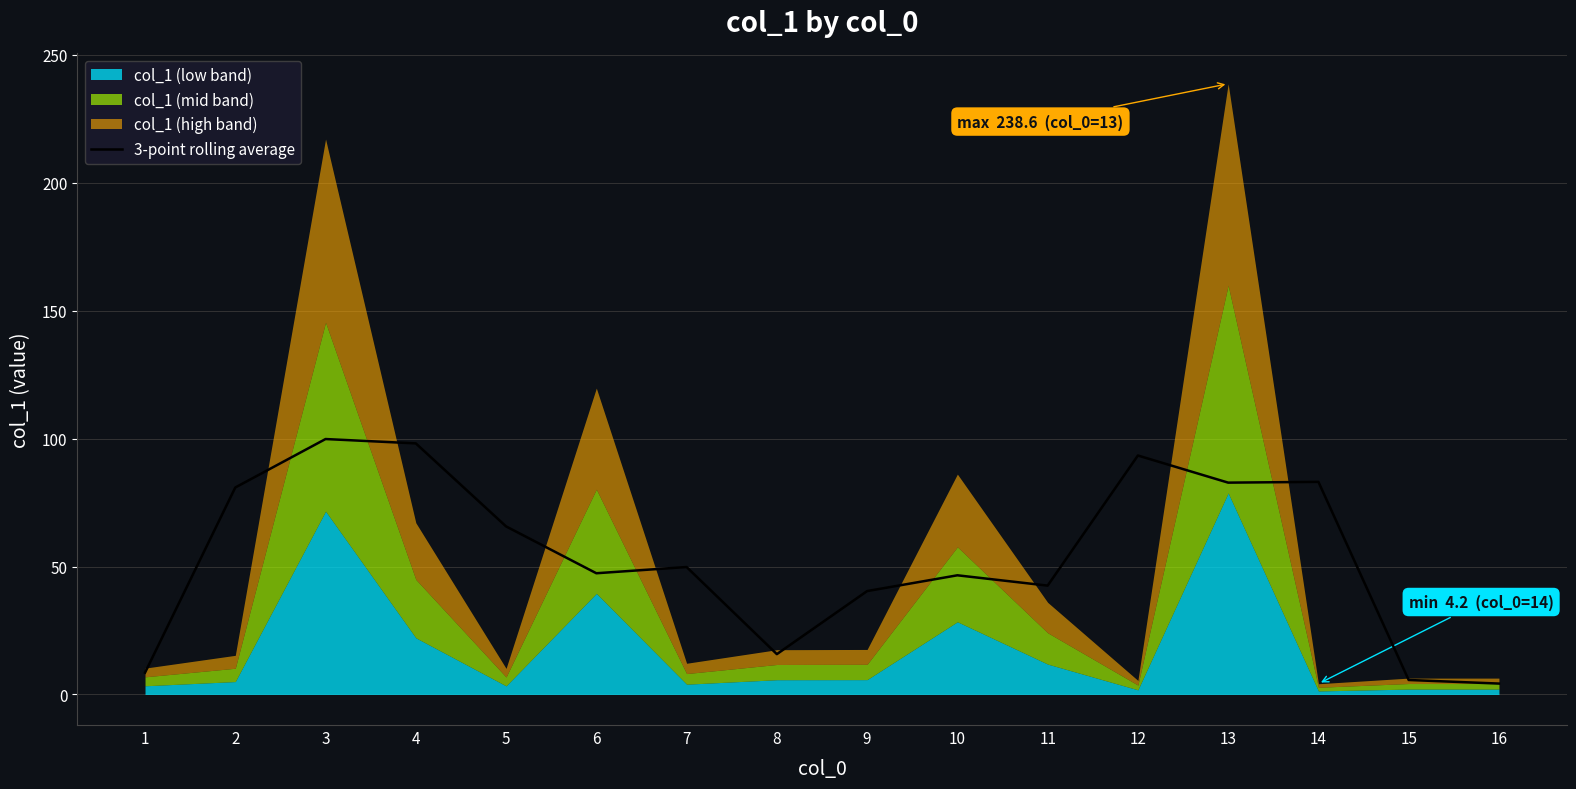

The value of 3-point rolling average at 9 is 24.8. True or false?

False